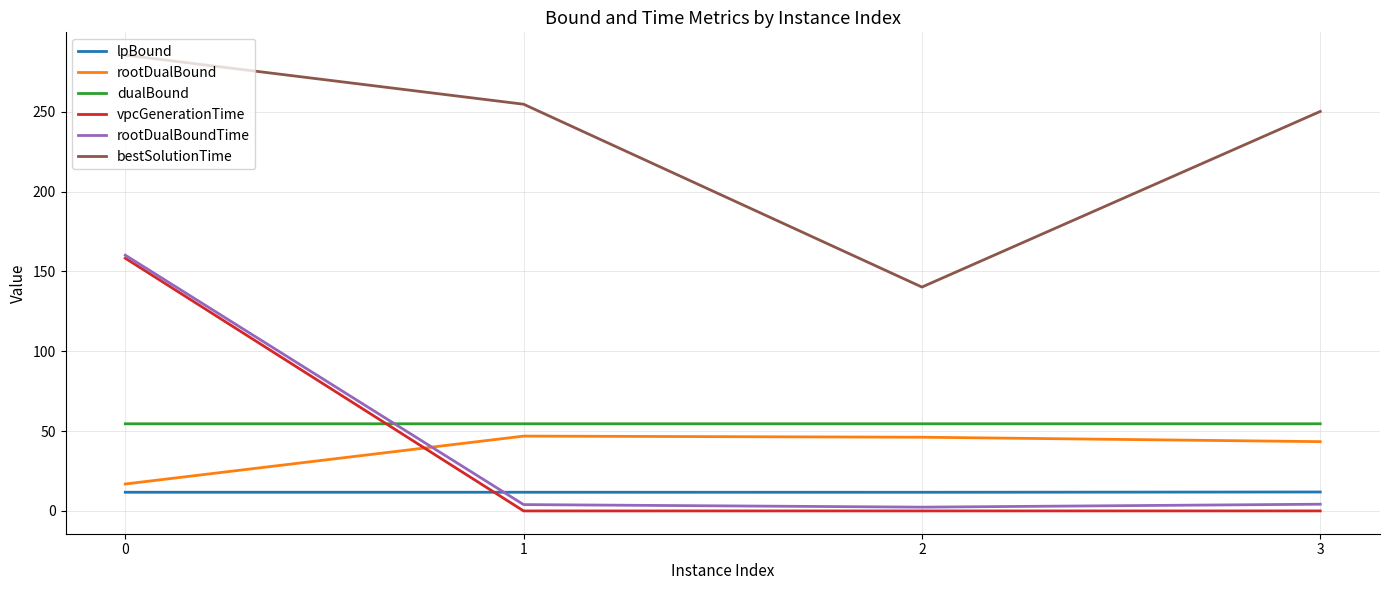

Which series ends up on top after the final intersection of lpBound and rootDualBoundTime?

lpBound